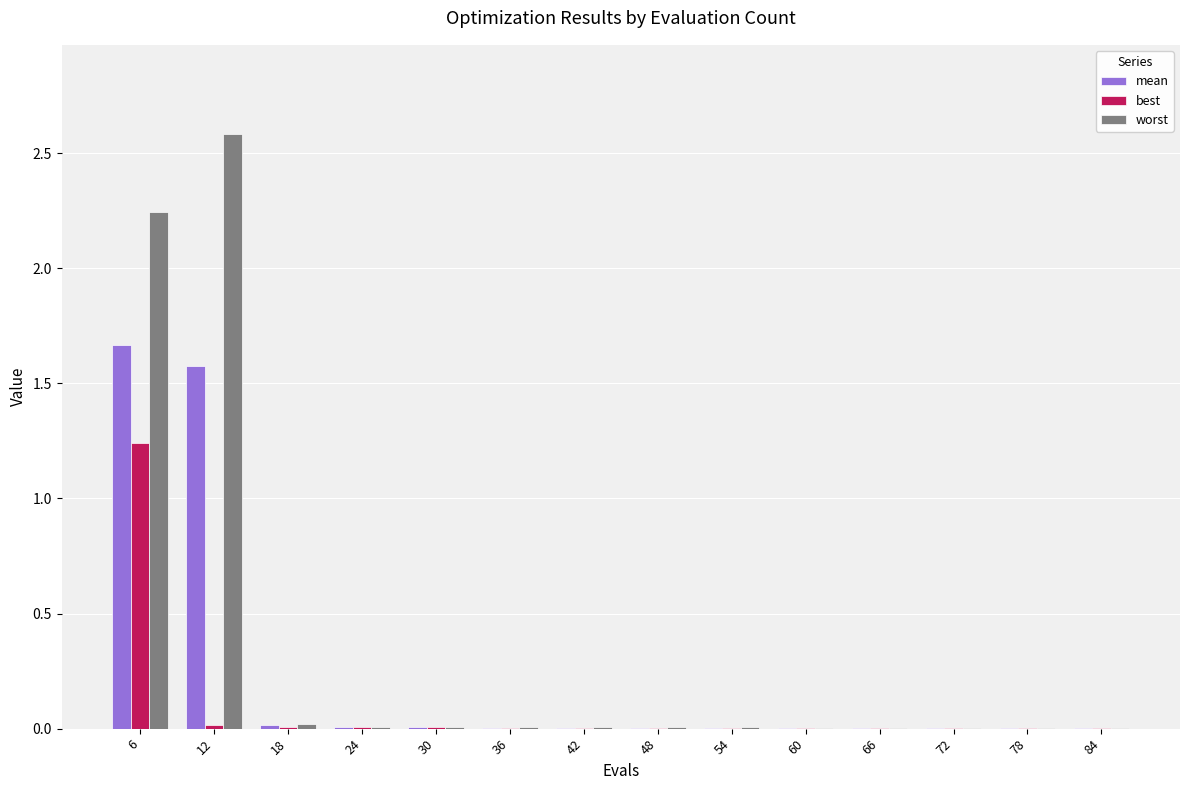

What are all the series names shown in the legend?

mean, best, worst